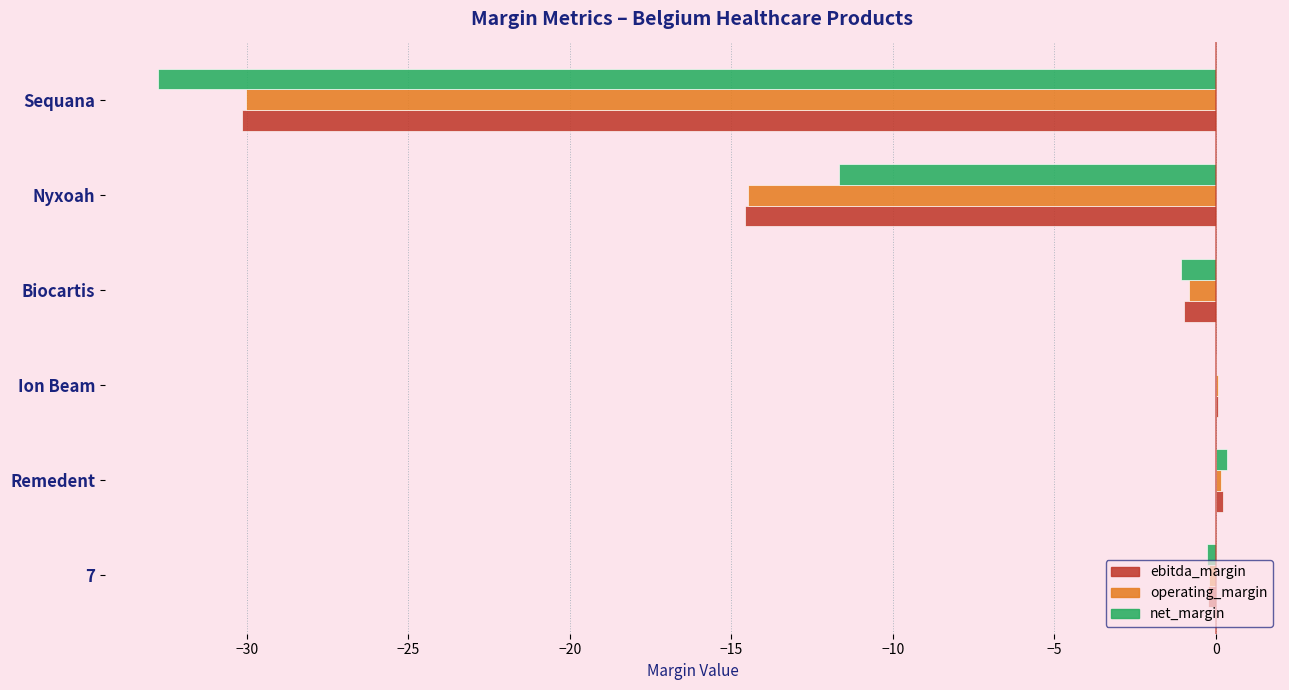

Where is ebitda_margin nearest to the value -14?

Nyxoah